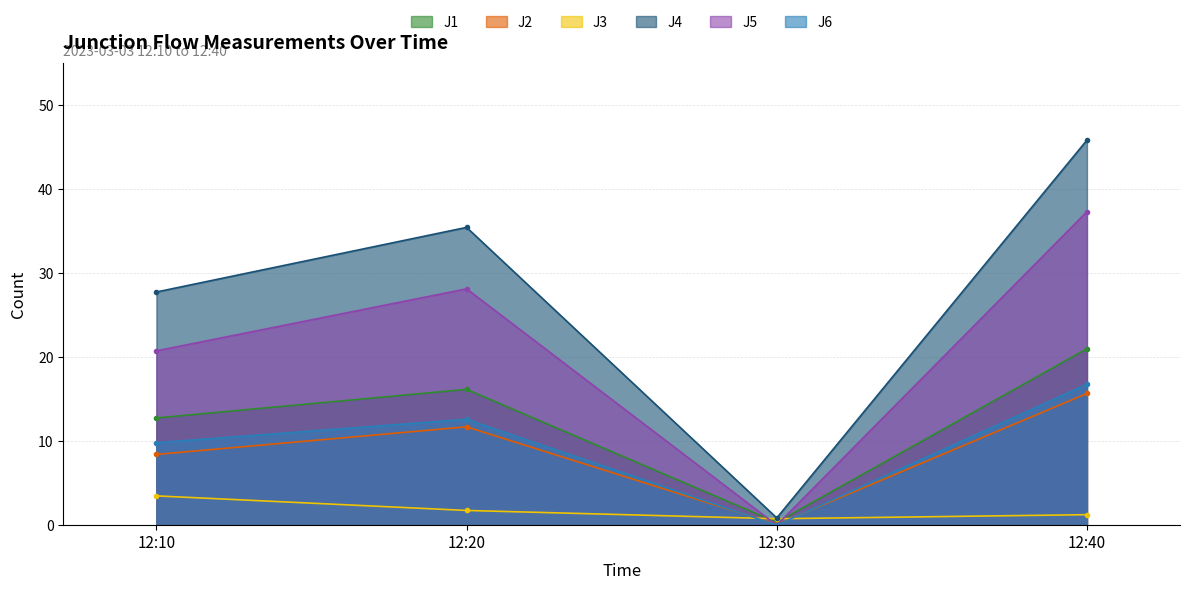

Does the chart have visible grid lines?

Yes